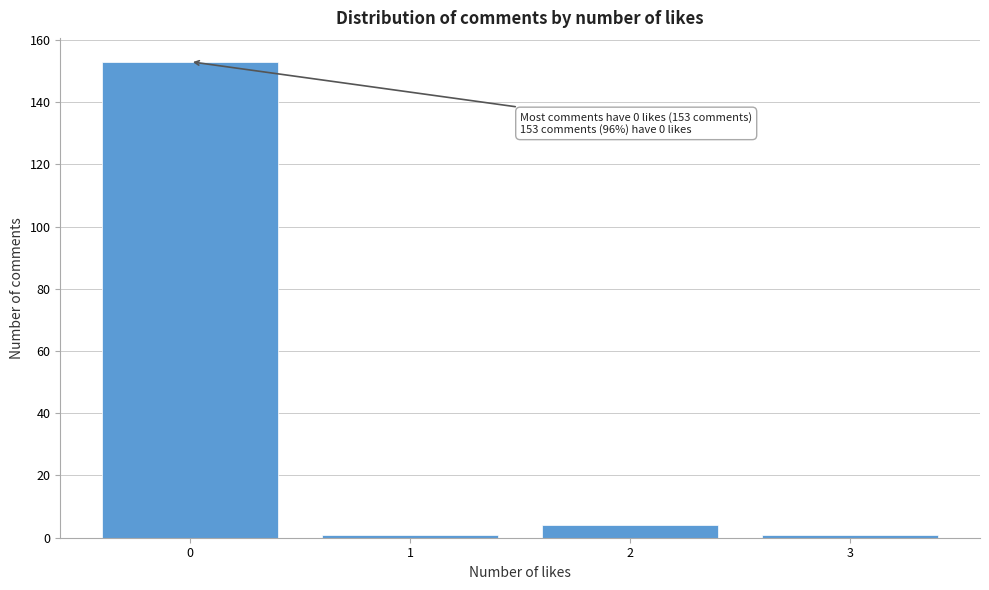

Reading left to right, what are all the values shown in this chart?

153	1	4	1